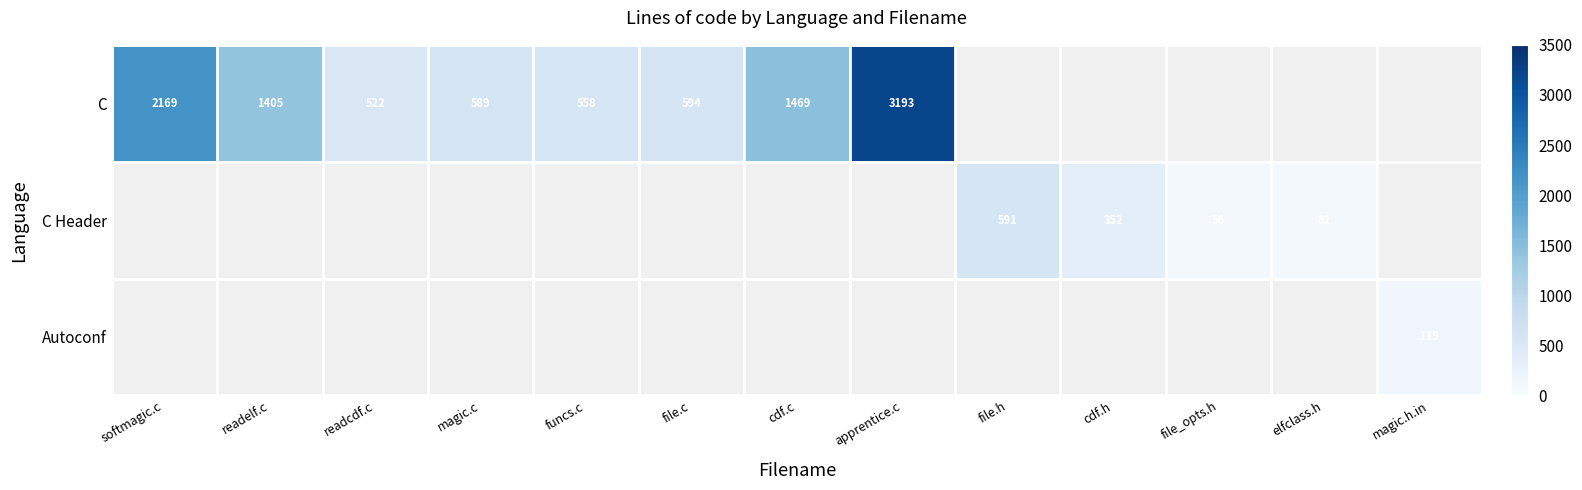

Is it true that C equals 751 at readelf.c?

False